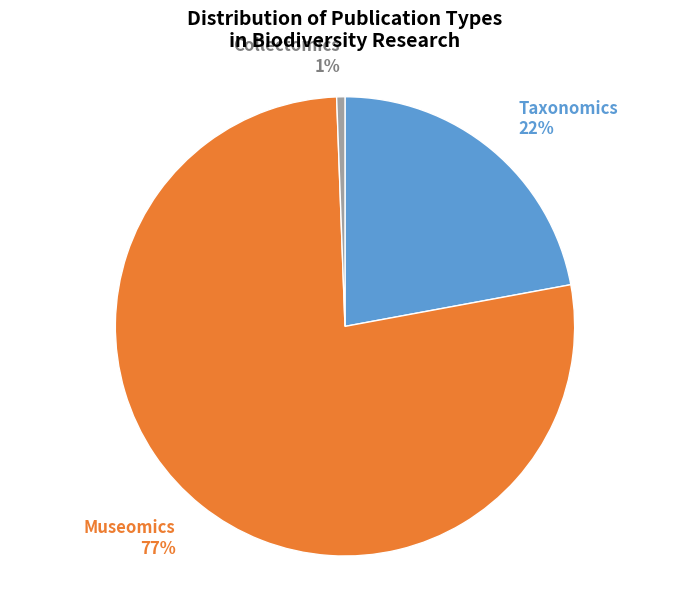

How many segments does this pie chart have?

3